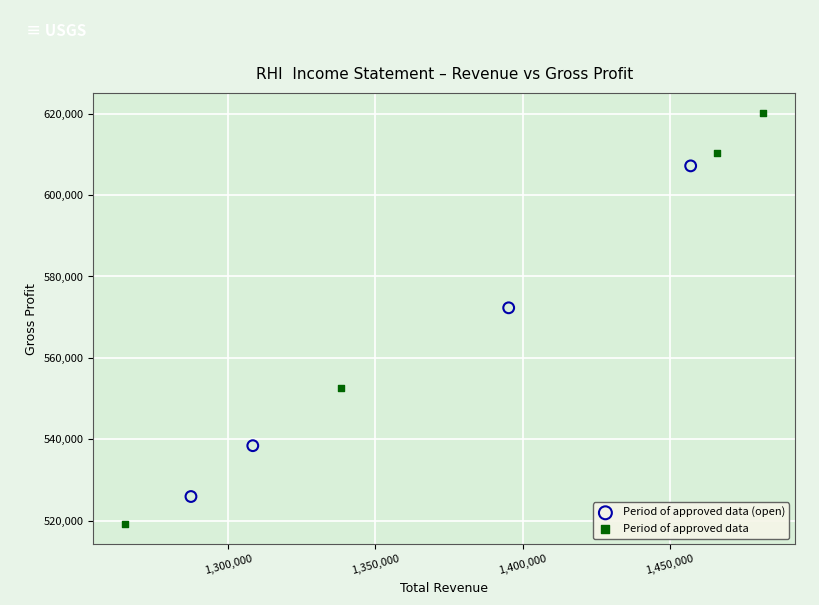

Which series reaches the maximum Y coordinate?

Period of approved data